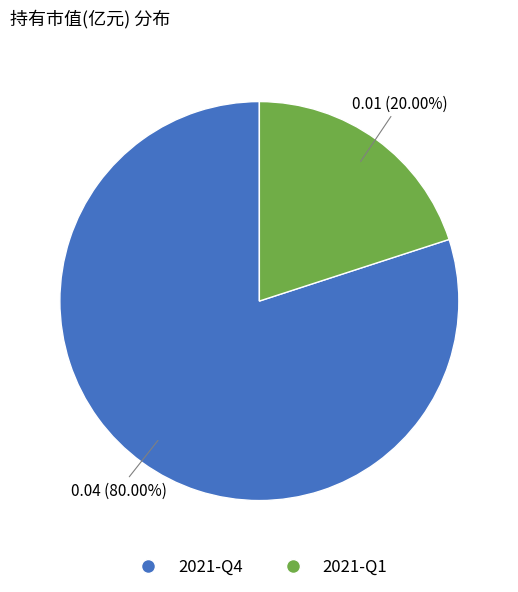

Which slice is the largest?

2021-Q4